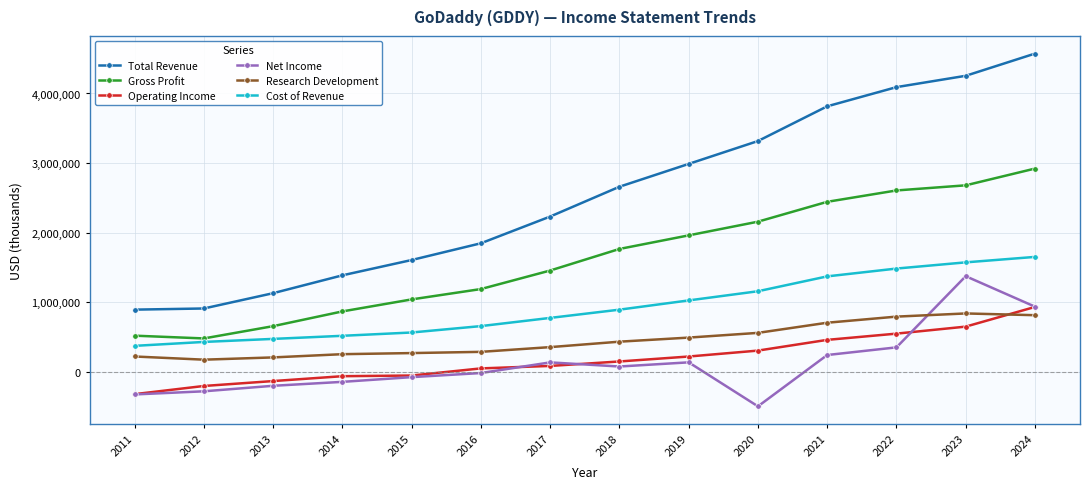

What are all the series names shown in the legend?

Total Revenue, Gross Profit, Operating Income, Net Income, Research Development, Cost of Revenue